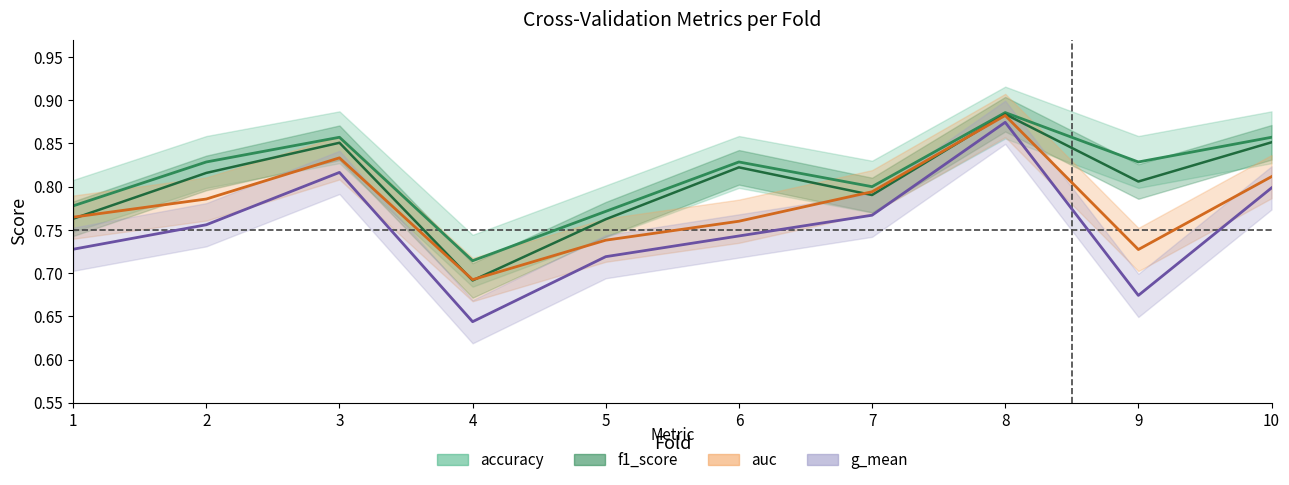

Reading right to left, transcribe all the data shown in this chart.

accuracy: 0.9	0.8	0.9	0.8	0.8	0.8	0.7	0.9	0.8	0.8
auc: 0.8	0.7	0.9	0.8	0.8	0.7	0.7	0.8	0.8	0.8
f1_score: 0.9	0.8	0.9	0.8	0.8	0.8	0.7	0.9	0.8	0.8
g_mean: 0.8	0.7	0.9	0.8	0.7	0.7	0.6	0.8	0.8	0.7